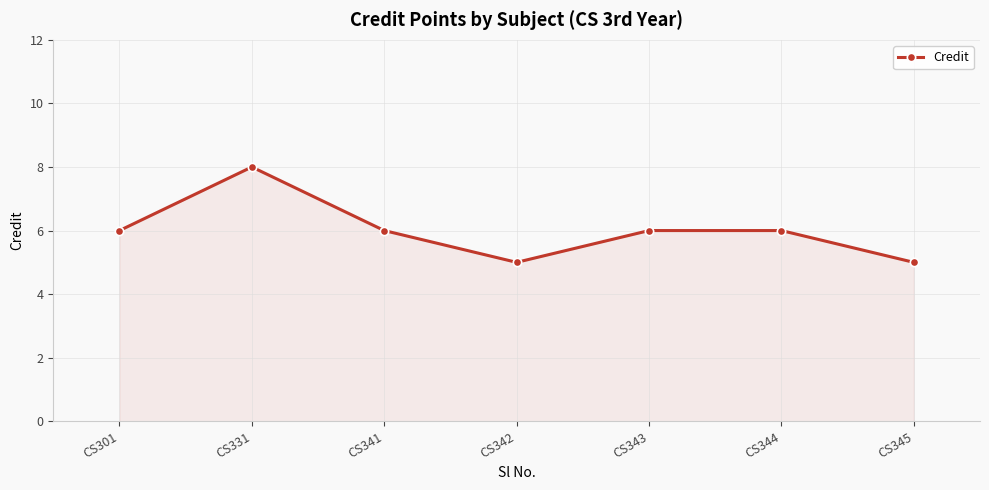

What is the sum of the values at CS343 and CS301?

12